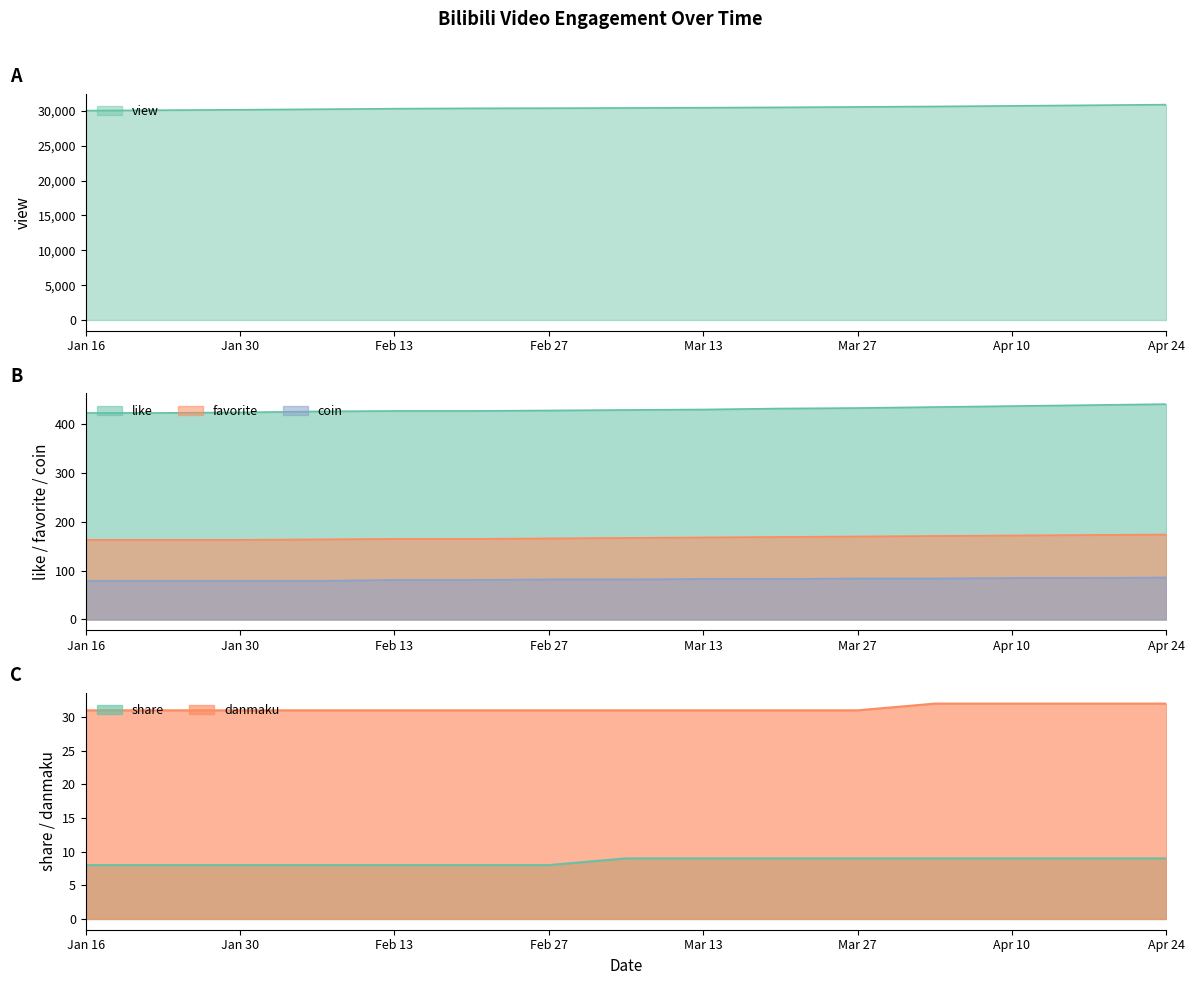

List the series in order of their peak value, lowest first.

share, danmaku, coin, favorite, like, view